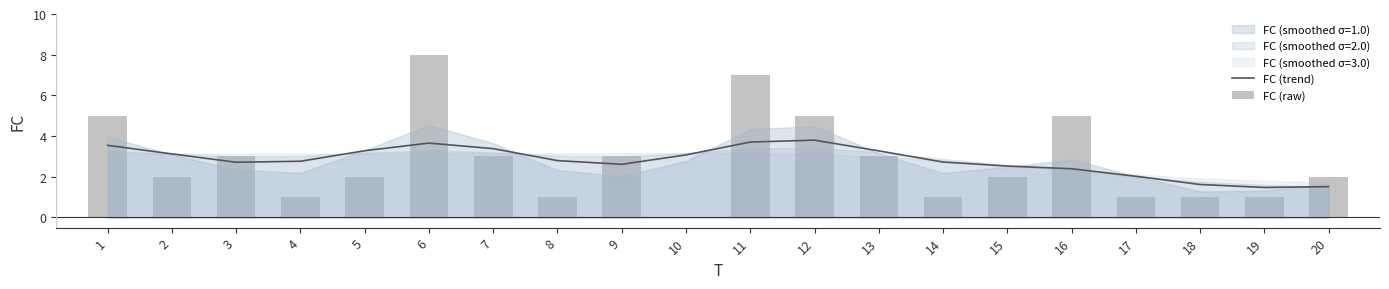

What is the value of the FC (trend) bar at the 12th from the left?

3.8